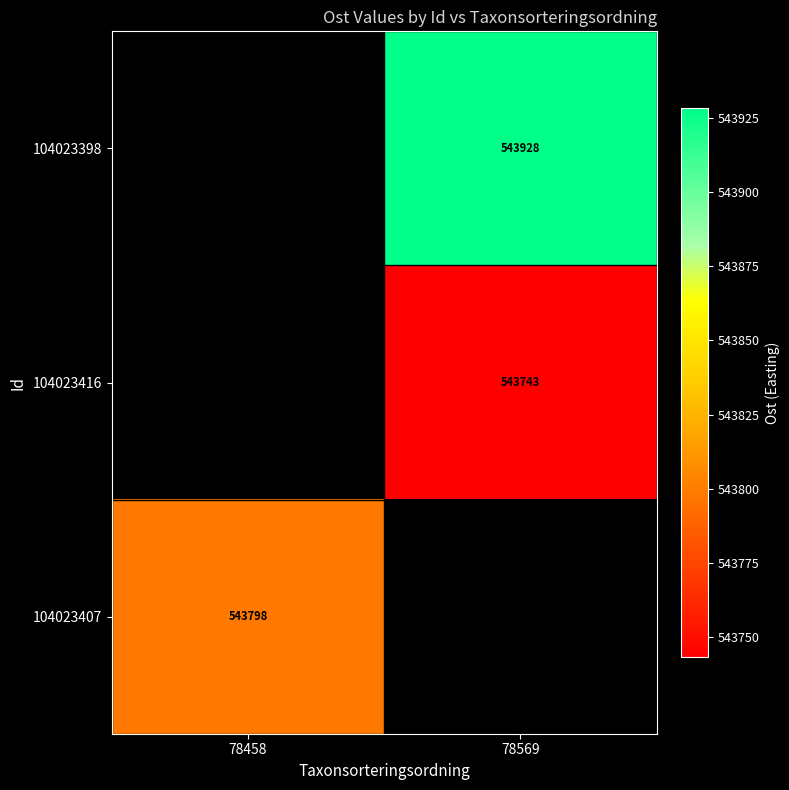

Is the value of 104023416 at 78569 greater than the value of 104023407 at 78458?

No